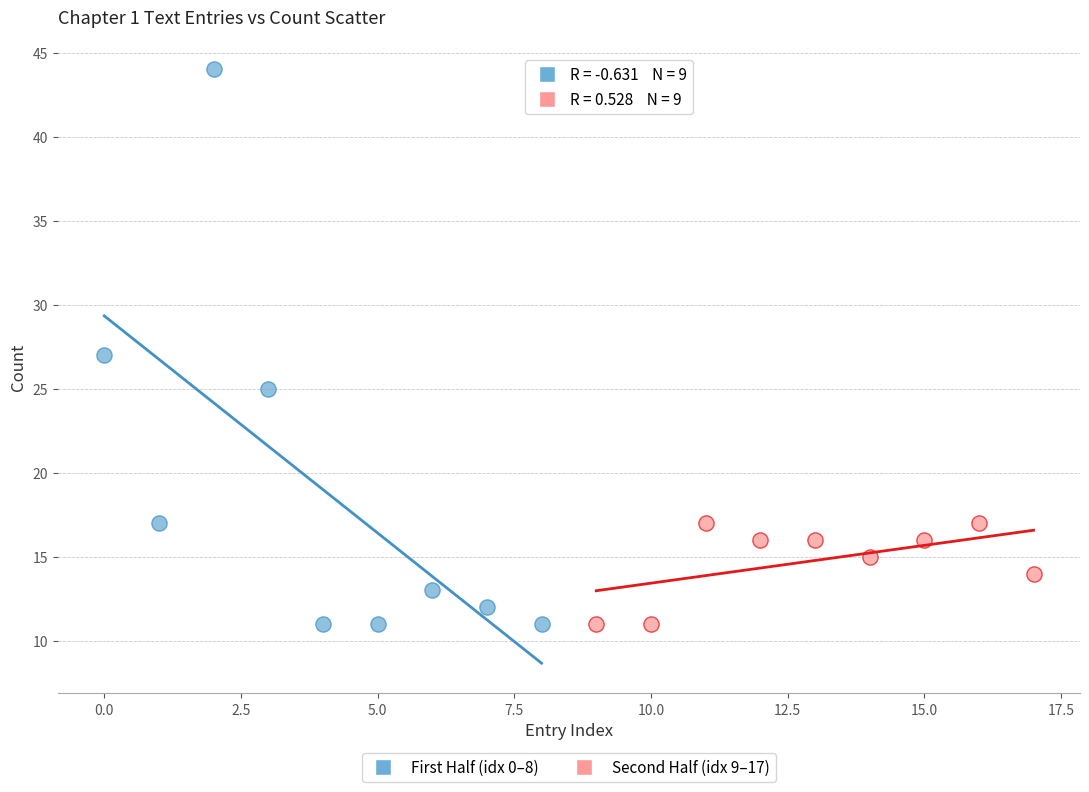

Which series reaches the maximum Y coordinate?

First Half (idx 0–8)